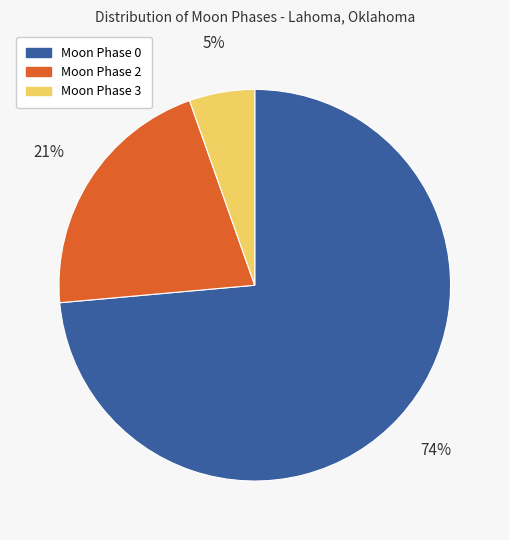

To the nearest percent, what is the average slice percentage?

33%